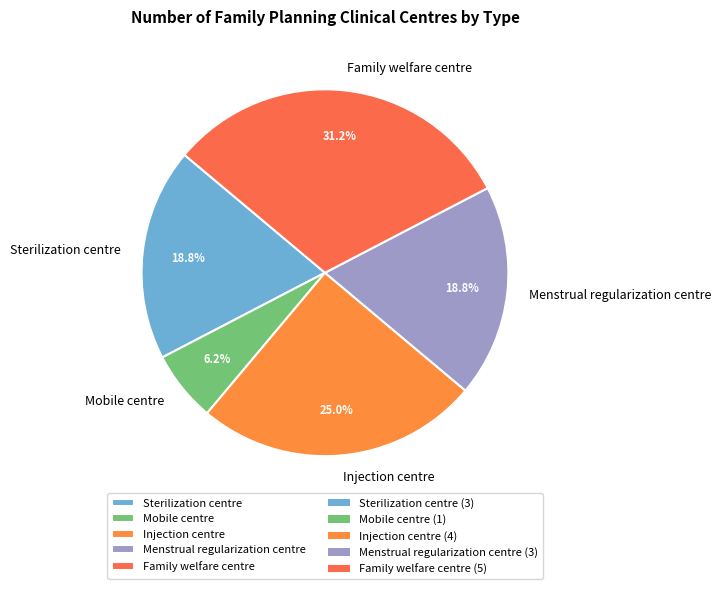

Do Menstrual regularization centre and Injection centre together represent more than half of the pie?

No